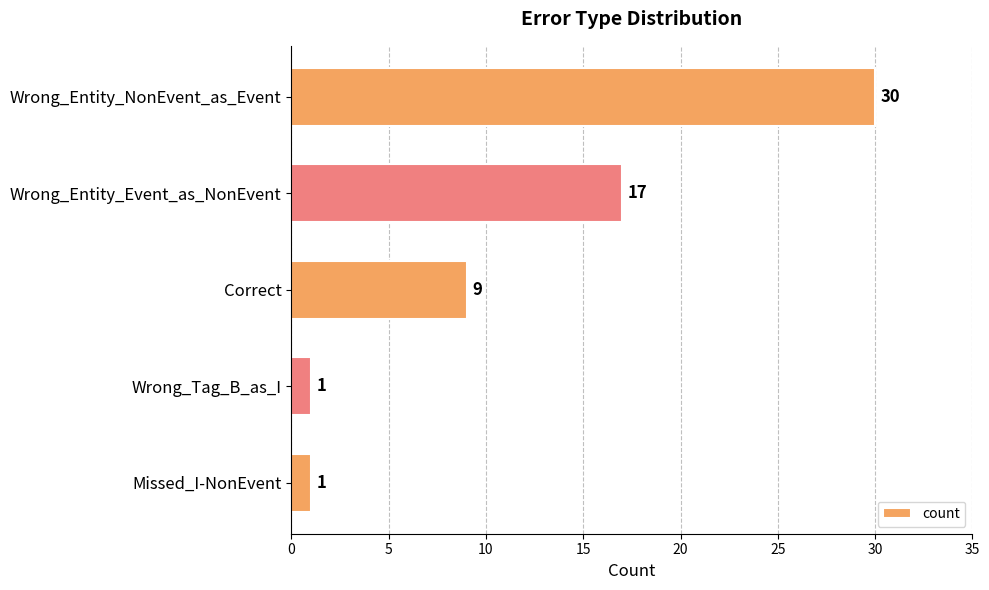

The value at Missed_I-NonEvent is 1. True or false?

True